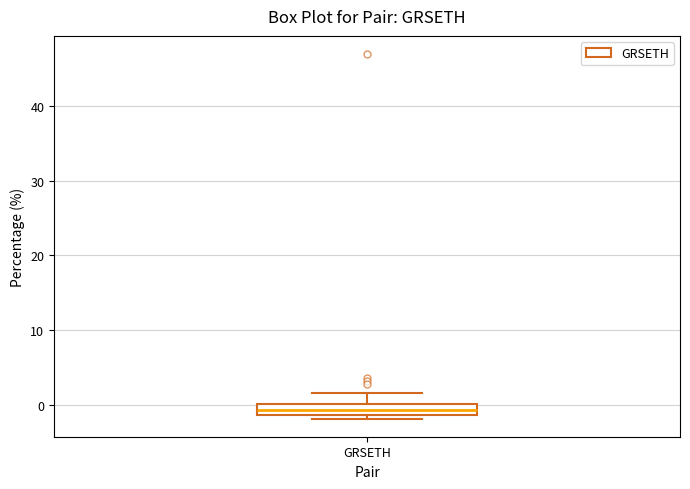

Where does the upper whisker of the box for GRSETH end on the y-axis? The values are not printed on the chart, so give them approximately, as read against the axis.

2